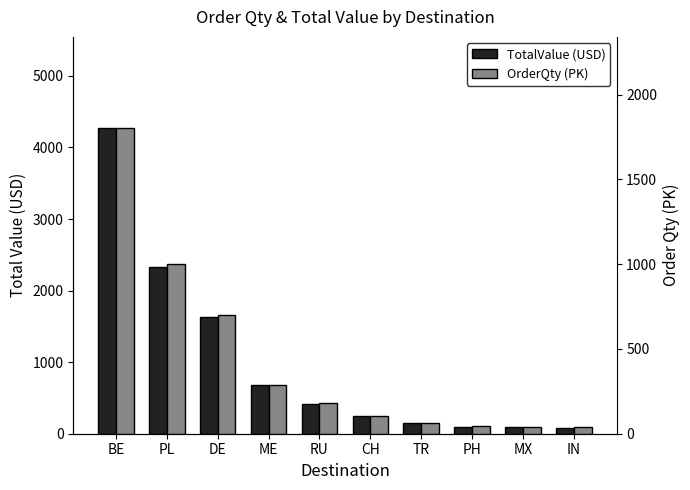

Between DE and ME, which series saw the biggest shift?

TotalValue (USD)